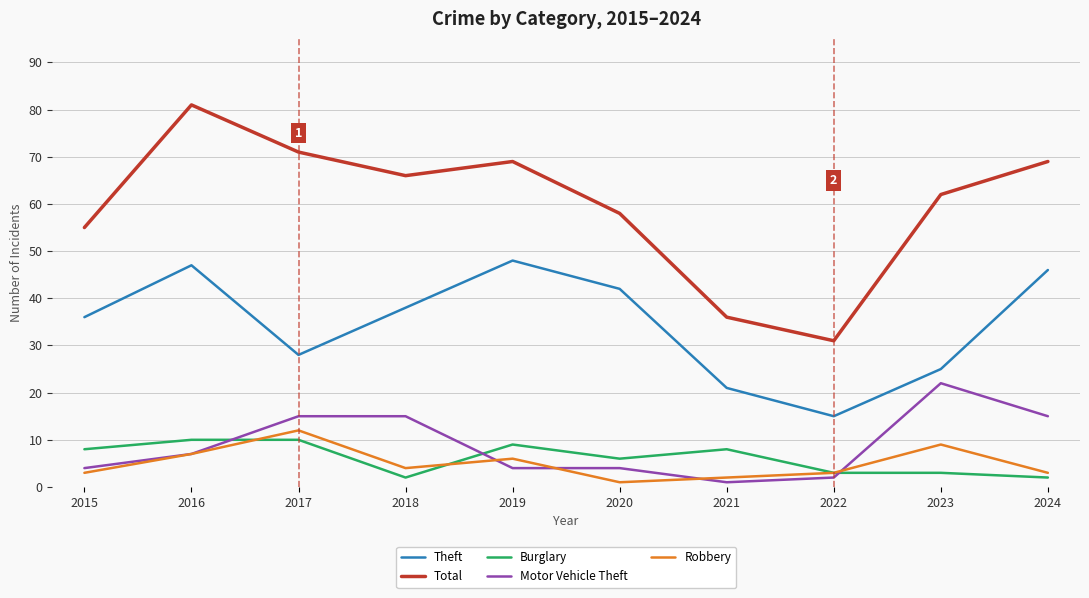

Reading left to right, list all the values displayed in this chart.

Theft: 2015=36	2016=47	2017=28	2018=38	2019=48	2020=42	2021=21	2022=15	2023=25	2024=46
Total: 2015=55	2016=81	2017=71	2018=66	2019=69	2020=58	2021=36	2022=31	2023=62	2024=69
Burglary: 2015=8	2016=10	2017=10	2018=2	2019=9	2020=6	2021=8	2022=3	2023=3	2024=2
Motor Vehicle Theft: 2015=4	2016=7	2017=15	2018=15	2019=4	2020=4	2021=1	2022=2	2023=22	2024=15
Robbery: 2015=3	2016=7	2017=12	2018=4	2019=6	2020=1	2021=2	2022=3	2023=9	2024=3